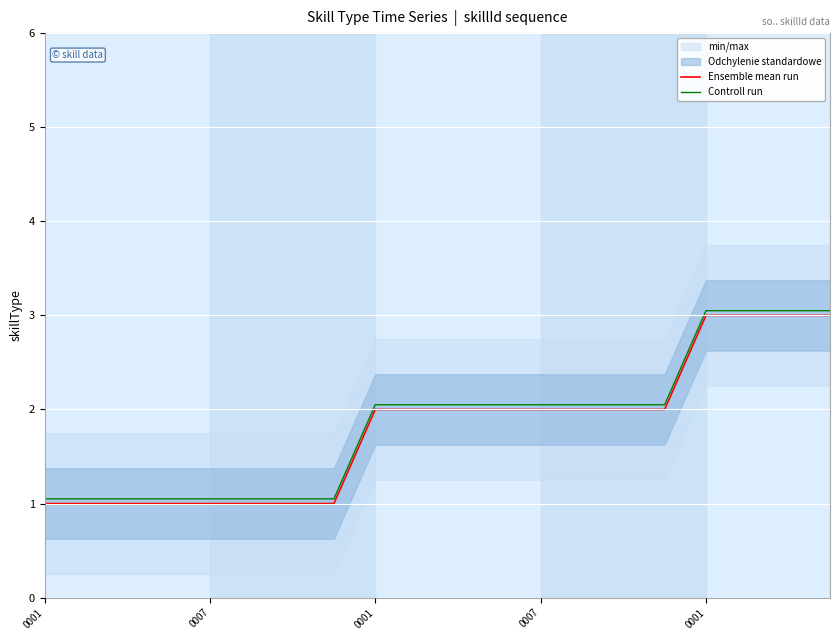

How many Ensemble mean run values are between 1 and 2?

16